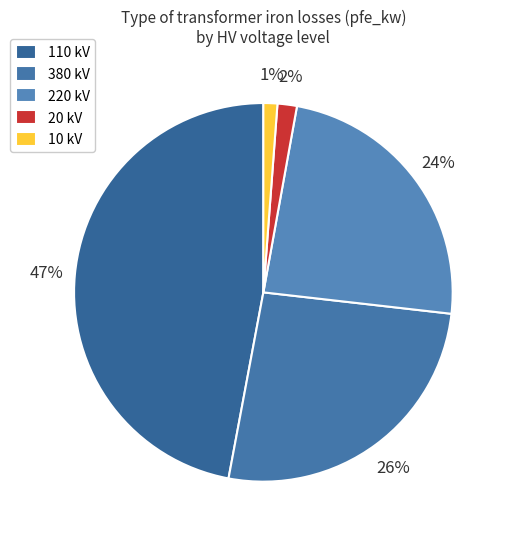

Count the number of slices in the pie.

5